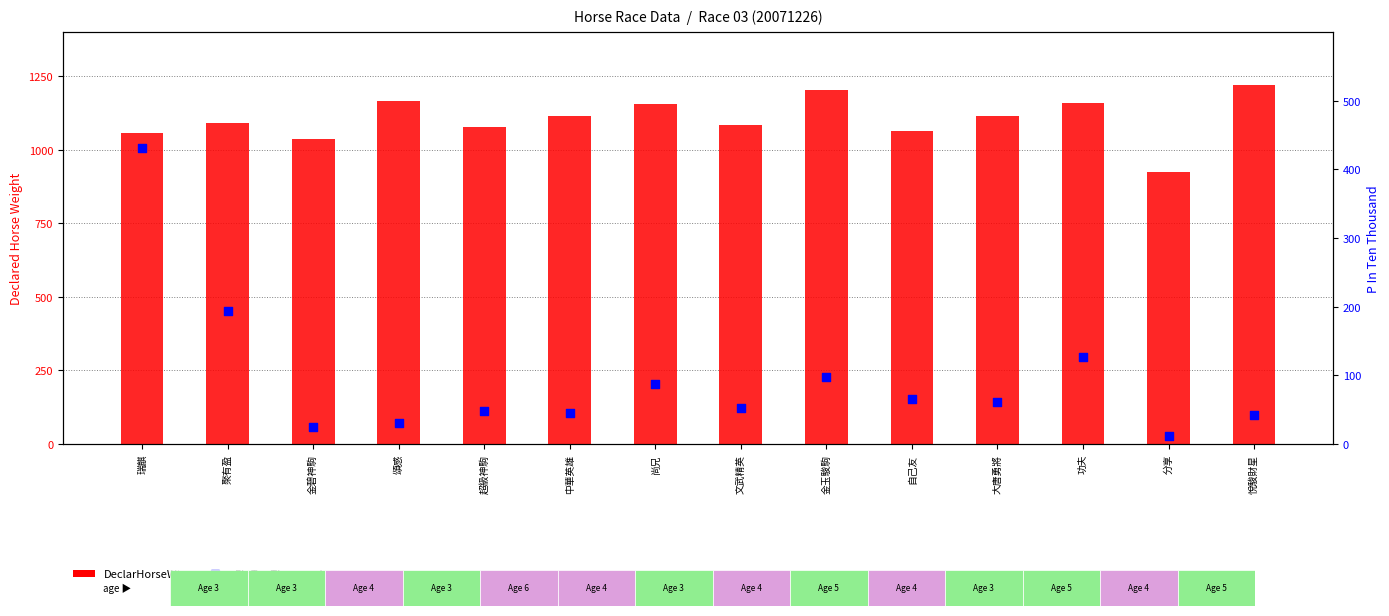

Is the value of DeclarHorseWt at 聚有盈 greater than the value of PInTenThousand at 頌感?

Yes